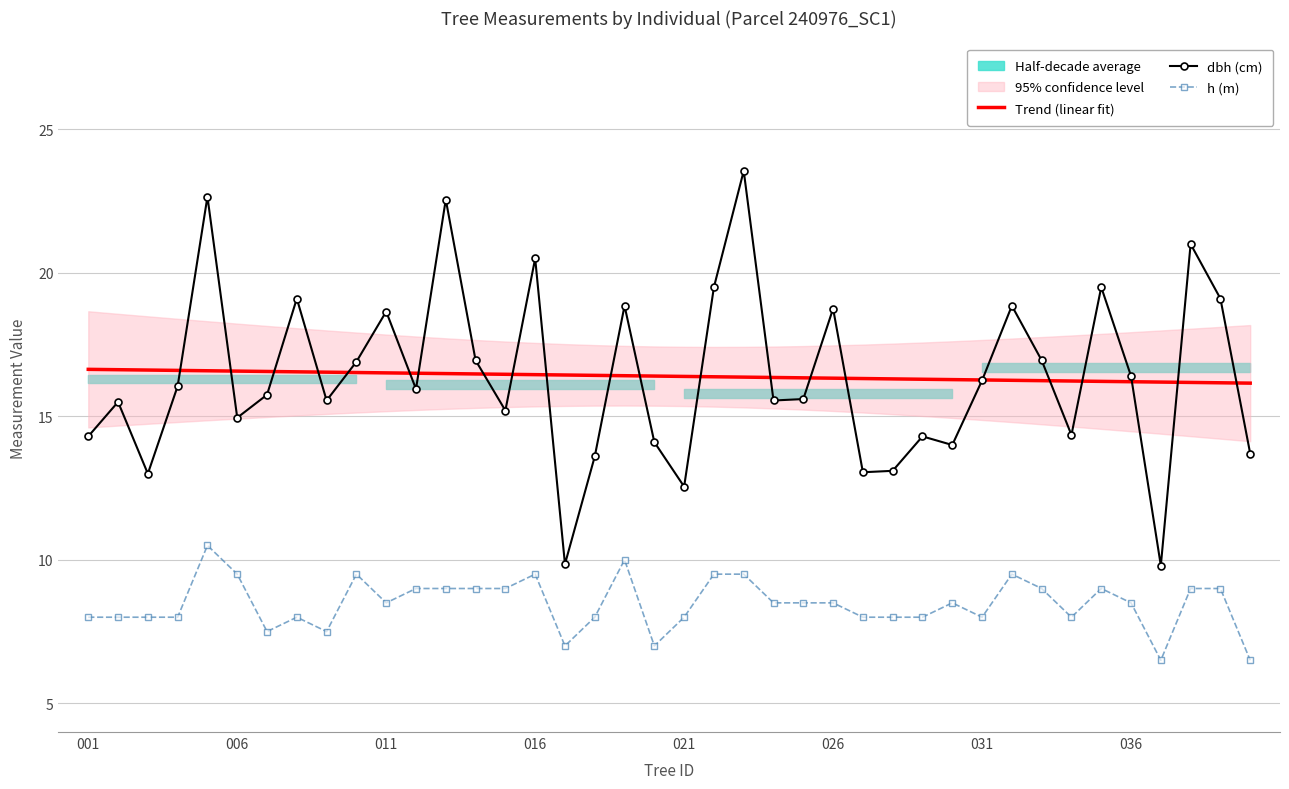

At how many categories does at least one series exceed 8?

40